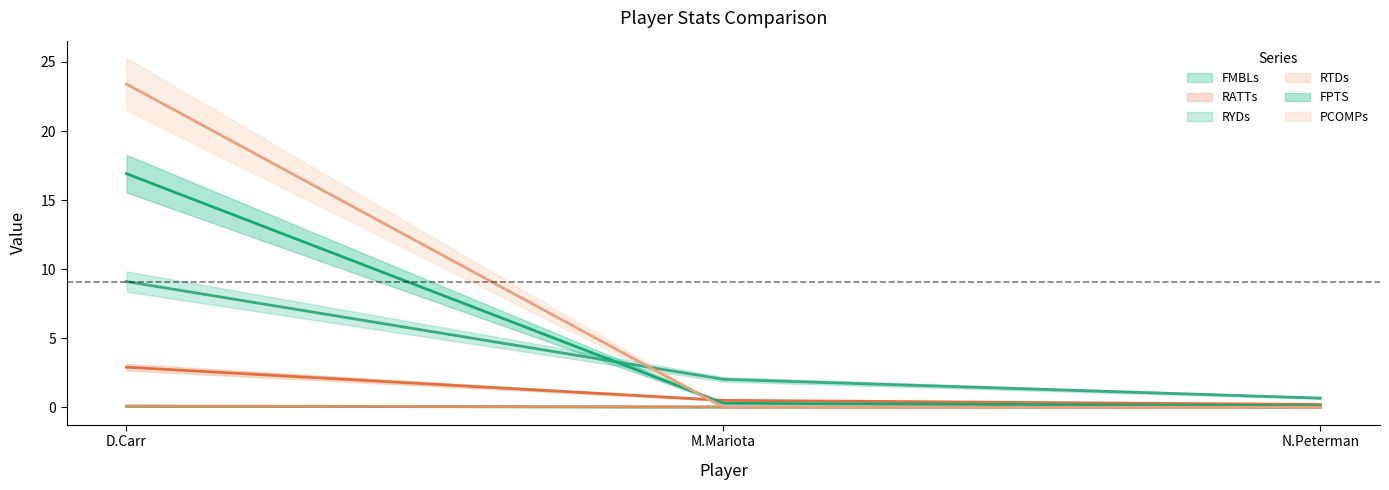

Reading right to left, list all the values displayed in this chart.

FMBLs: N.Peterman=0.0	M.Mariota=0.0	D.Carr=0.1
RATTs: N.Peterman=0.2	M.Mariota=0.5	D.Carr=2.9
RYDs: N.Peterman=0.7	M.Mariota=2.0	D.Carr=9.1
RTDs: N.Peterman=0.0	M.Mariota=0.0	D.Carr=0.1
FPTS: N.Peterman=0.1	M.Mariota=0.3	D.Carr=16.9
PCOMPs: N.Peterman=0.0	M.Mariota=0.0	D.Carr=23.4